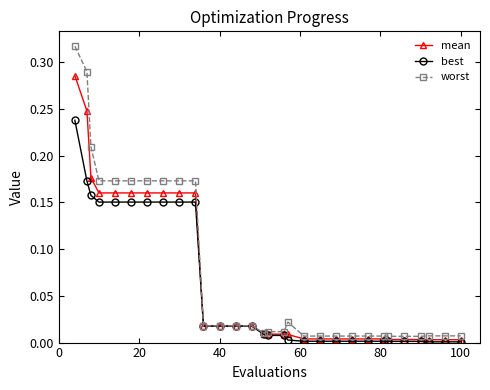

What are all the series names shown in the legend?

mean, best, worst